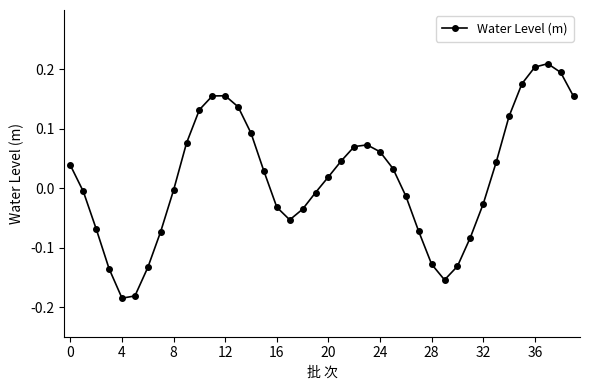

What is the difference between the maximum and minimum values?

0.4